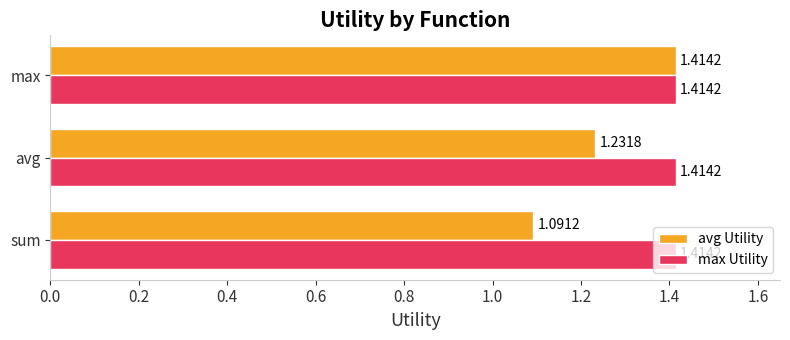

At how many categories does at least one series exceed 1?

3